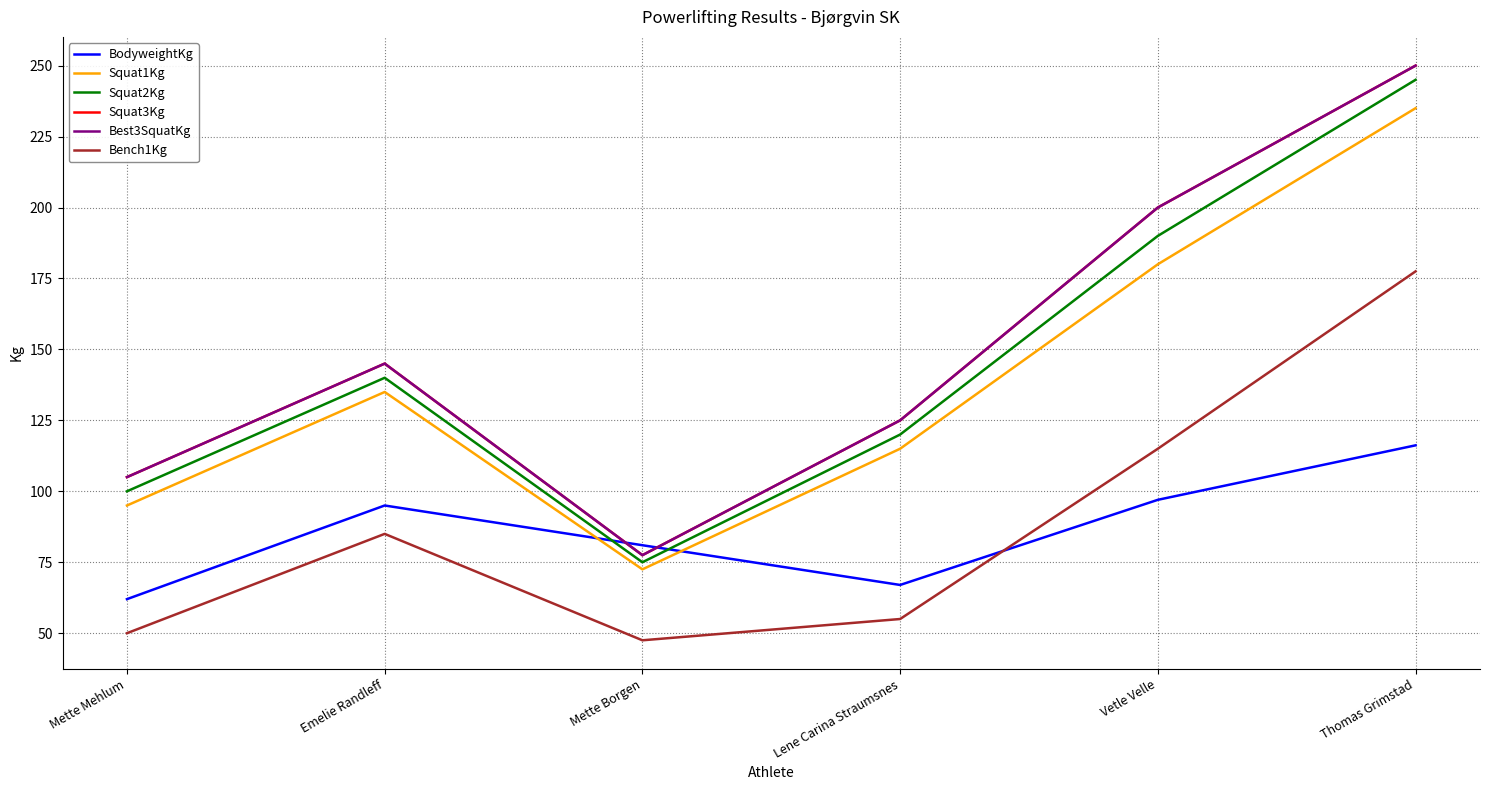

True or false: Bench1Kg has a value of 85.0 at Emelie Randleff.

True